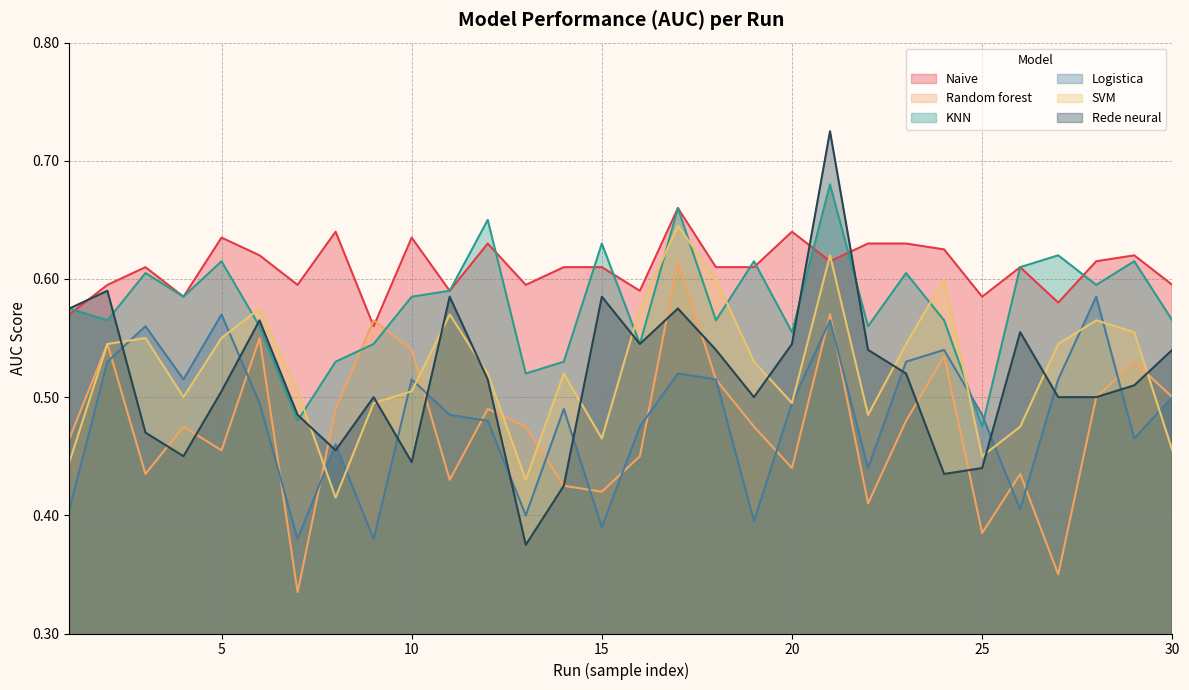

Which series ends up on top after the final intersection of Random forest and KNN?

KNN